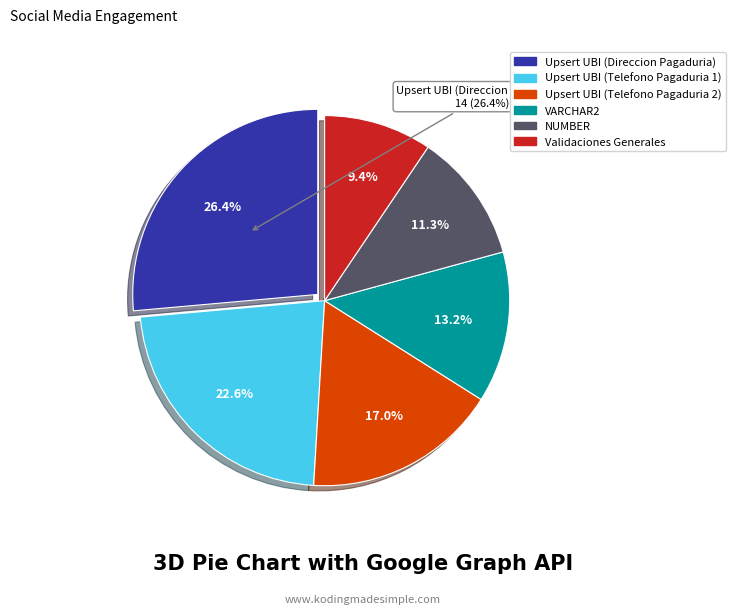

What is the smallest slice in the pie chart?

Validaciones Generales